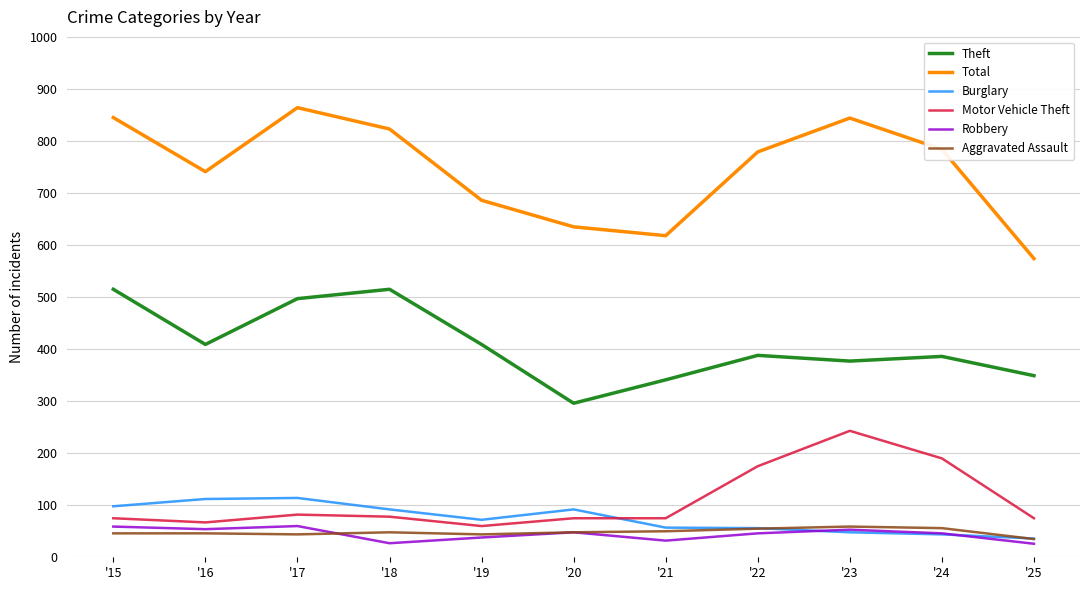

What is the sum of all Motor Vehicle Theft values?

1195